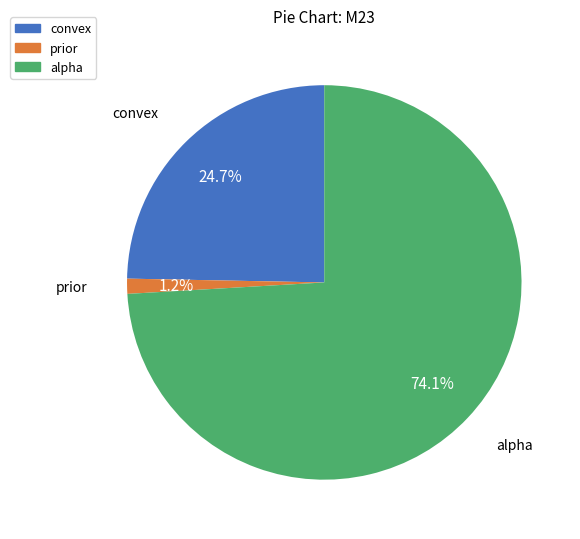

To the nearest percent, what is the average slice percentage?

33%